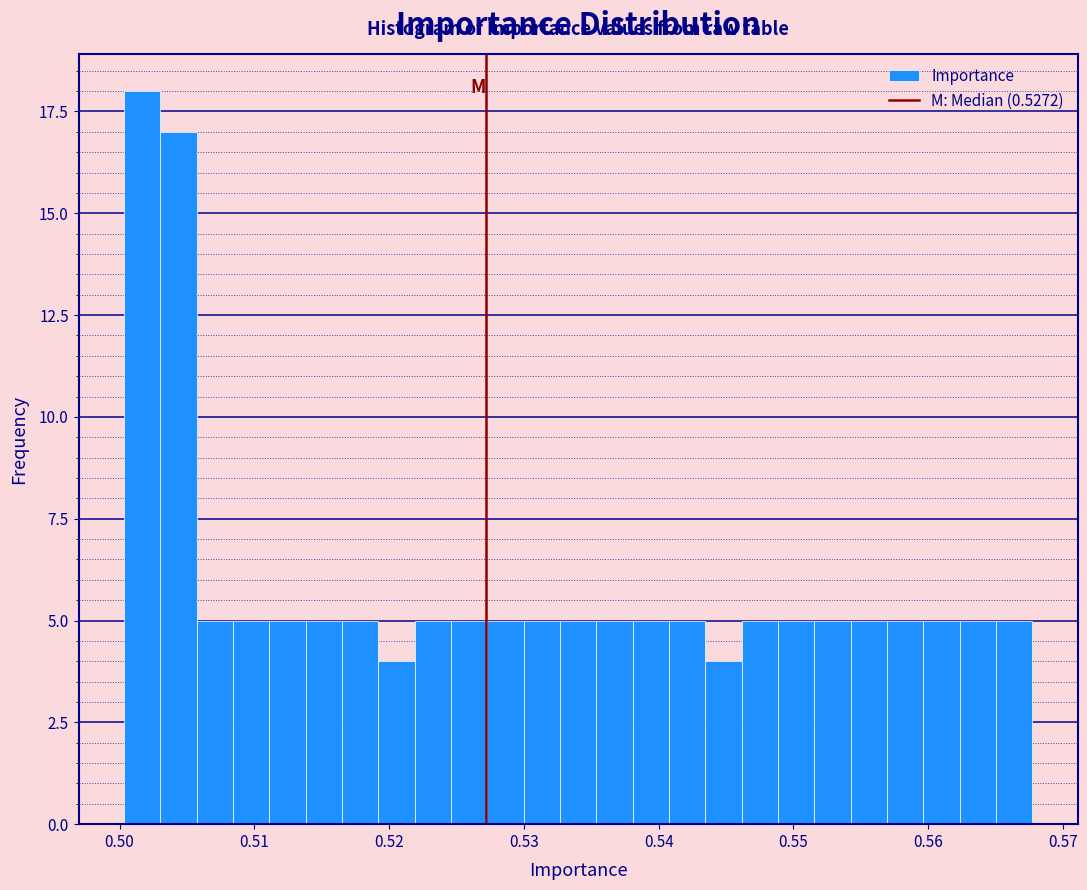

Read against the x-axis, roughly where is the centre of the tallest bar?

0.502